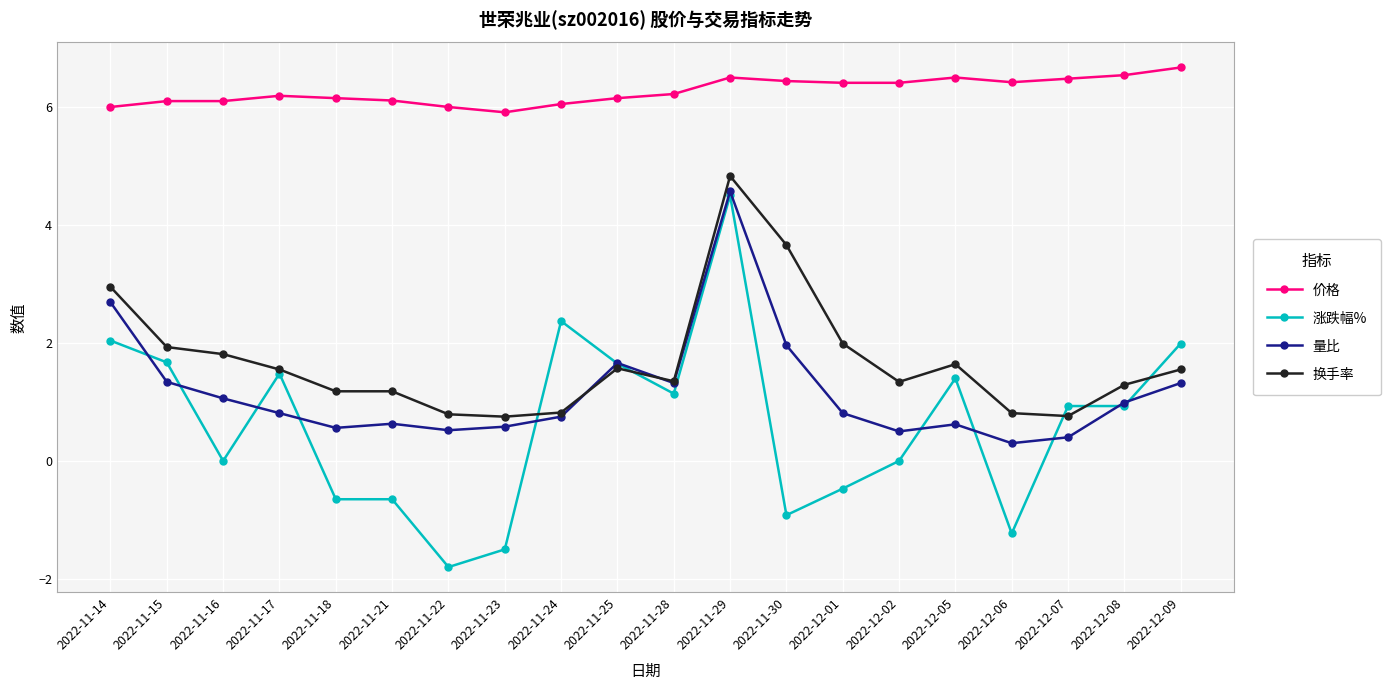

At which label does 量比 reach its peak?

2022-11-29